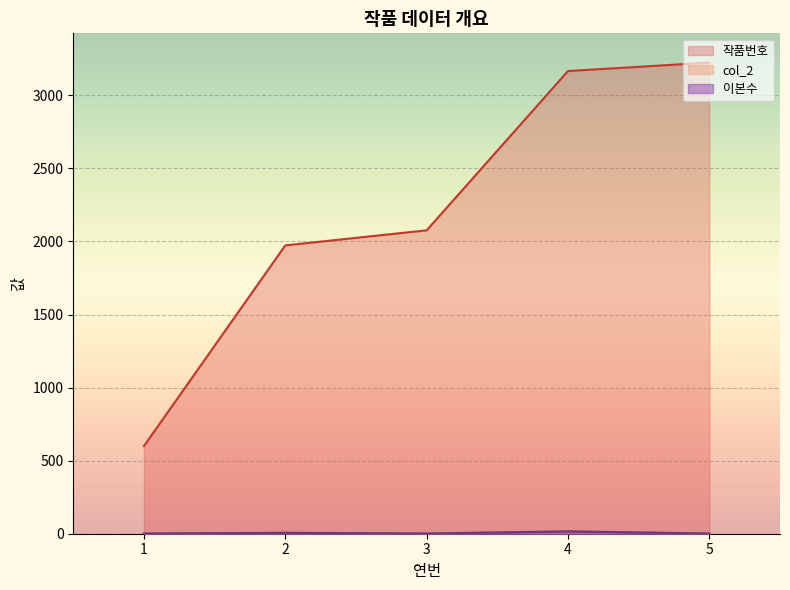

Which series has the largest range (max minus min)?

작품번호